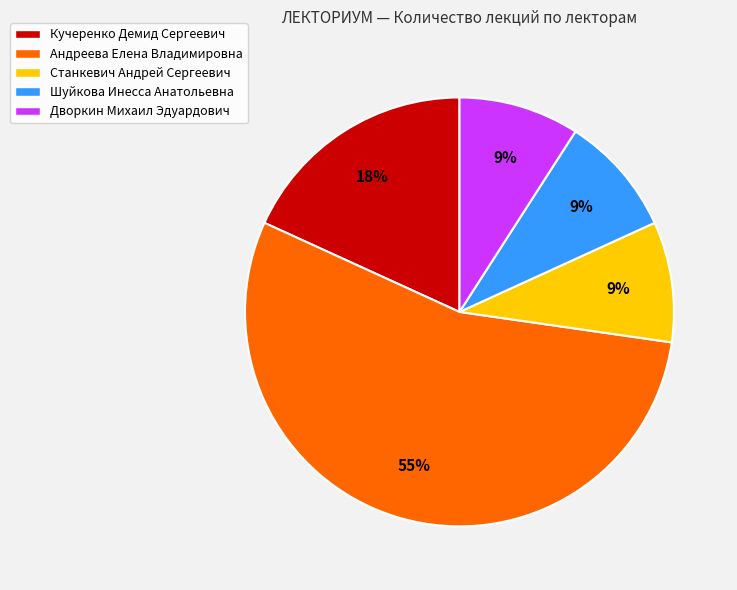

How many slices are in this pie chart?

5